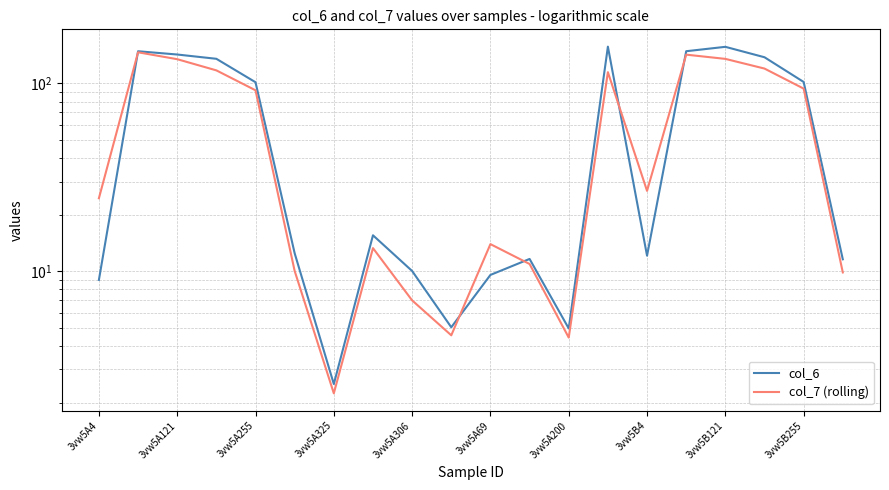

The col_6 series shows 12.1 at 3vw5B4. True or false?

True